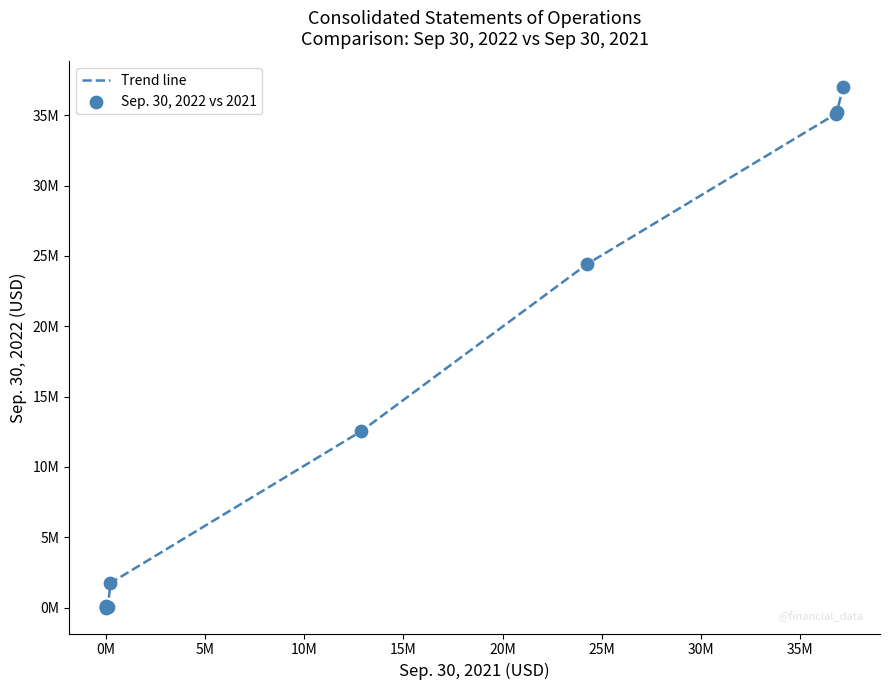

Is this an area chart (filled region under the line)?

No